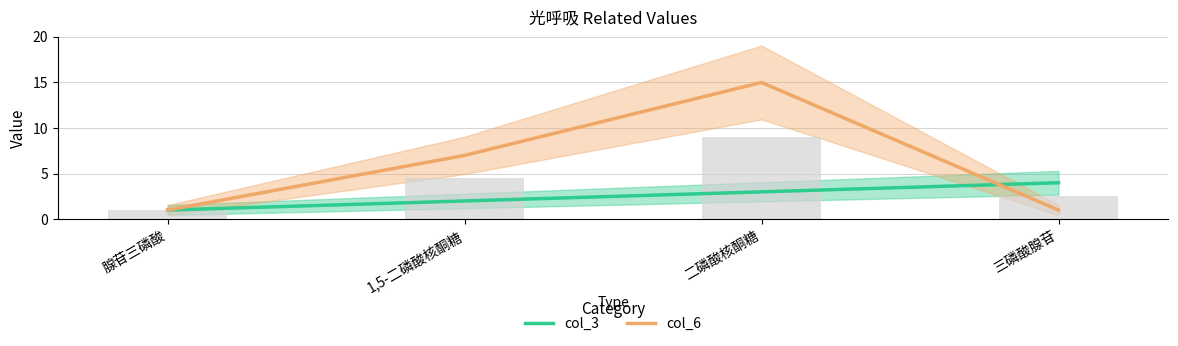

At how many categories does at least one series exceed 4?

2